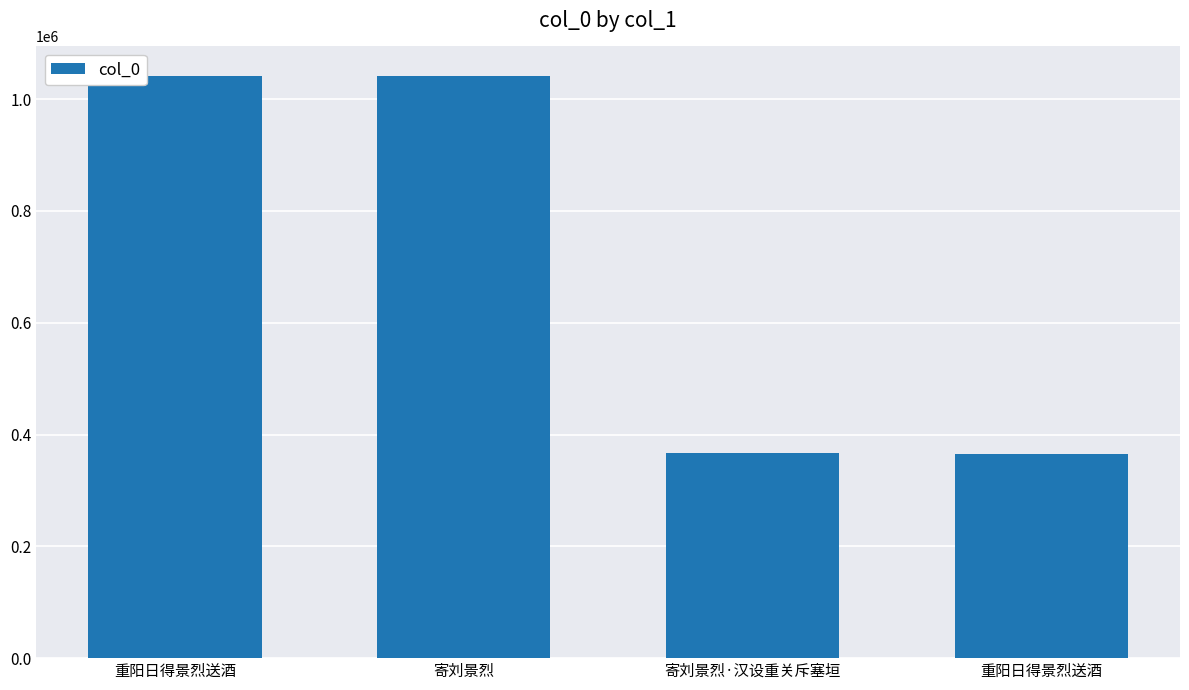

How many bars are there in total?

4